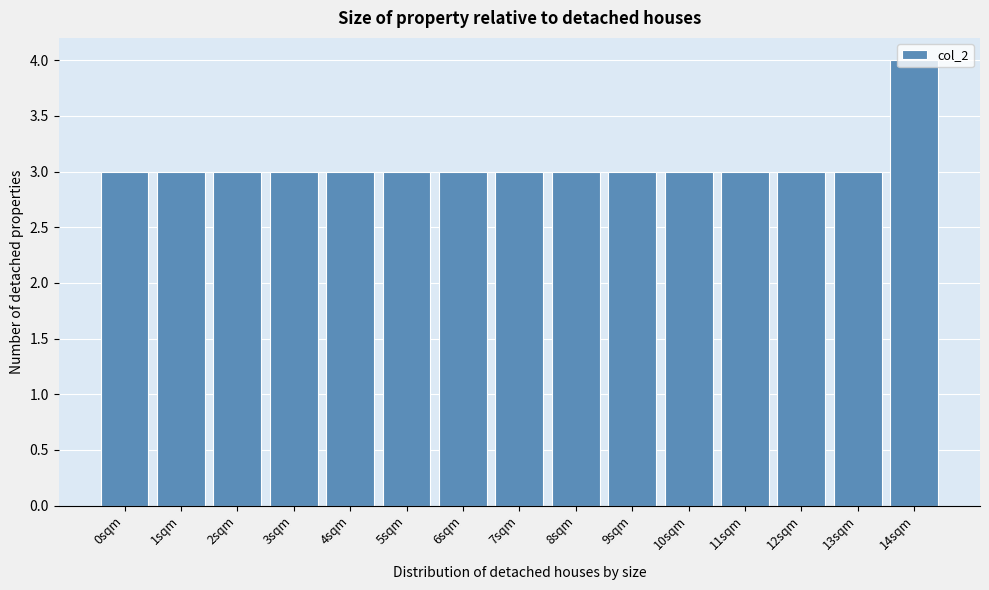

What is the approximate value at 9sqm?

3